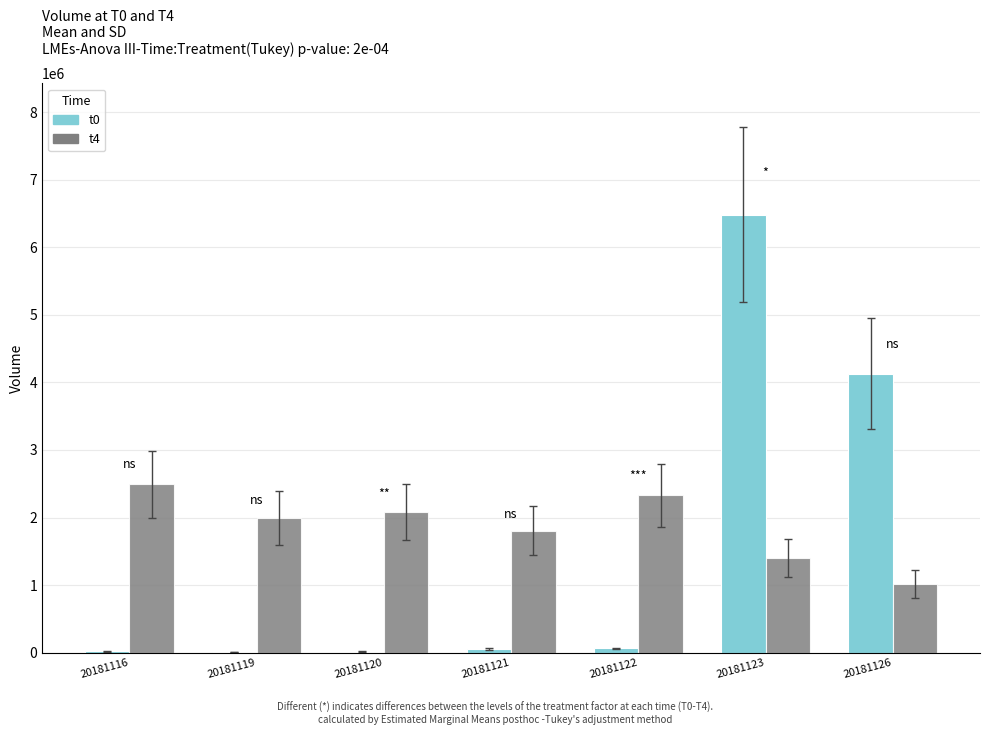

Which series has the widest spread of values?

t0